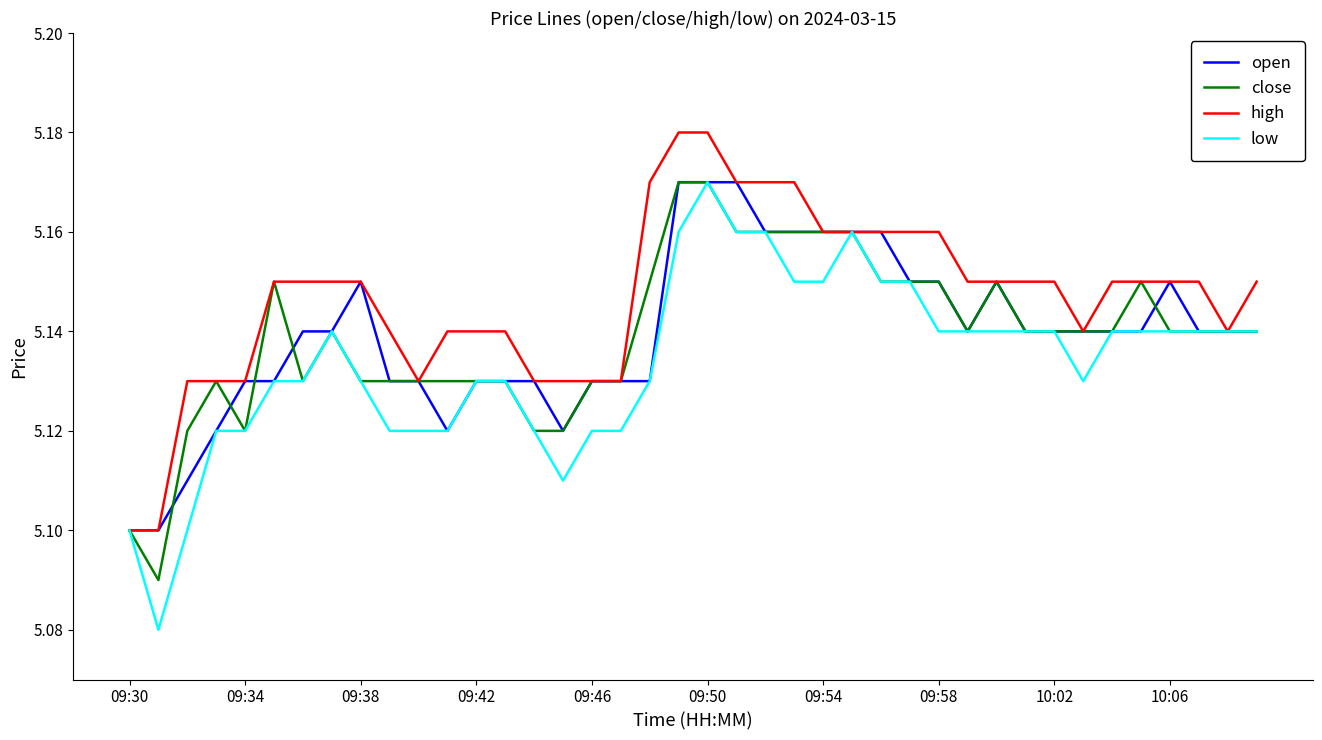

At how many categories does at least one series exceed 5?

40